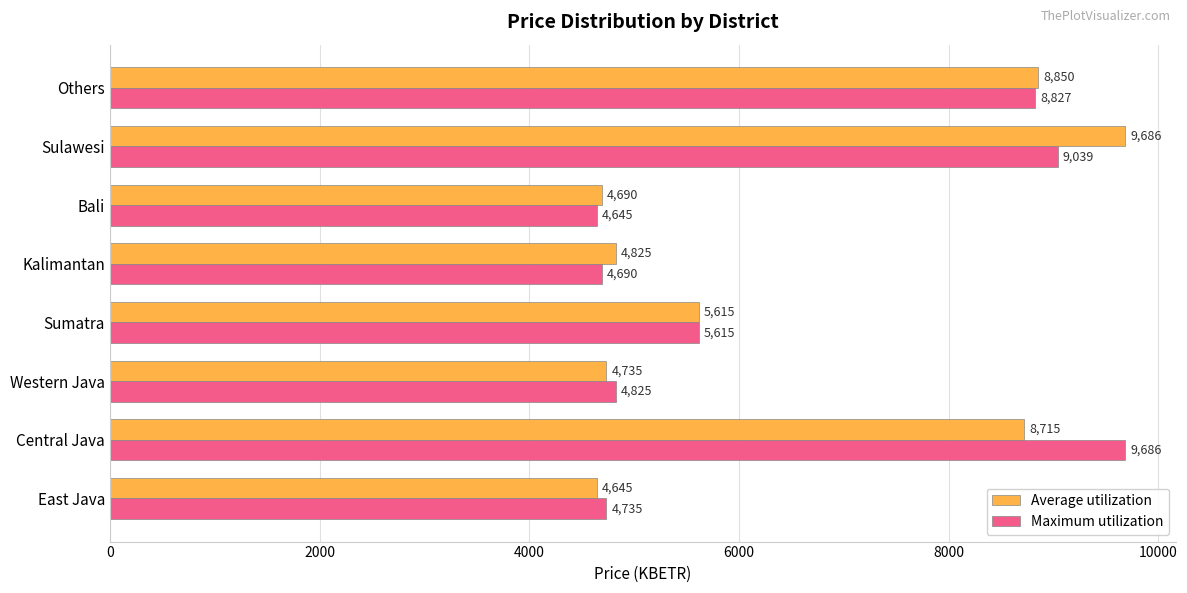

What are all the series names shown in the legend?

Average utilization, Maximum utilization